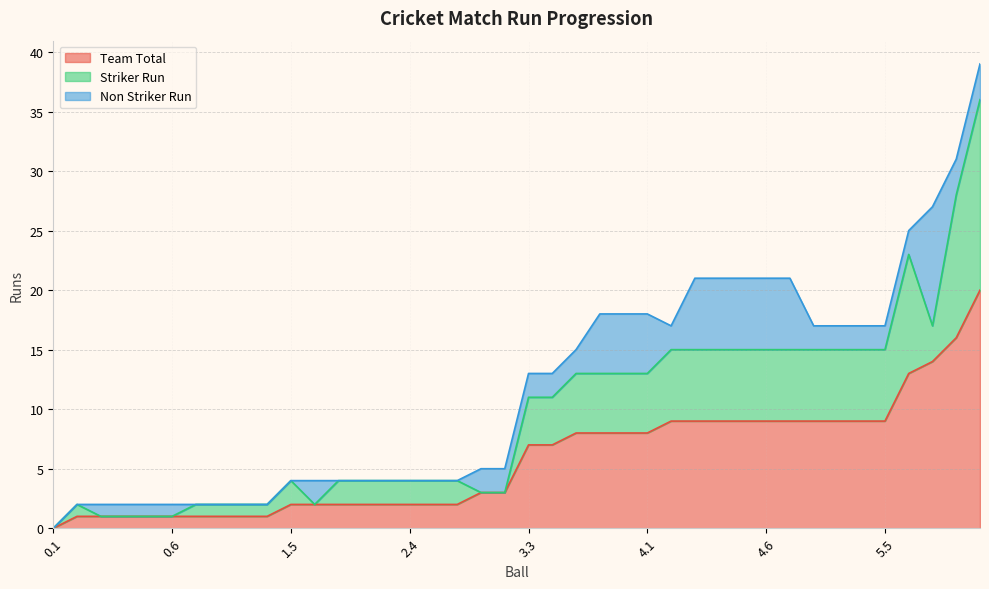

What is the sum of the Striker Run values at 3.7 and 4.2?

11